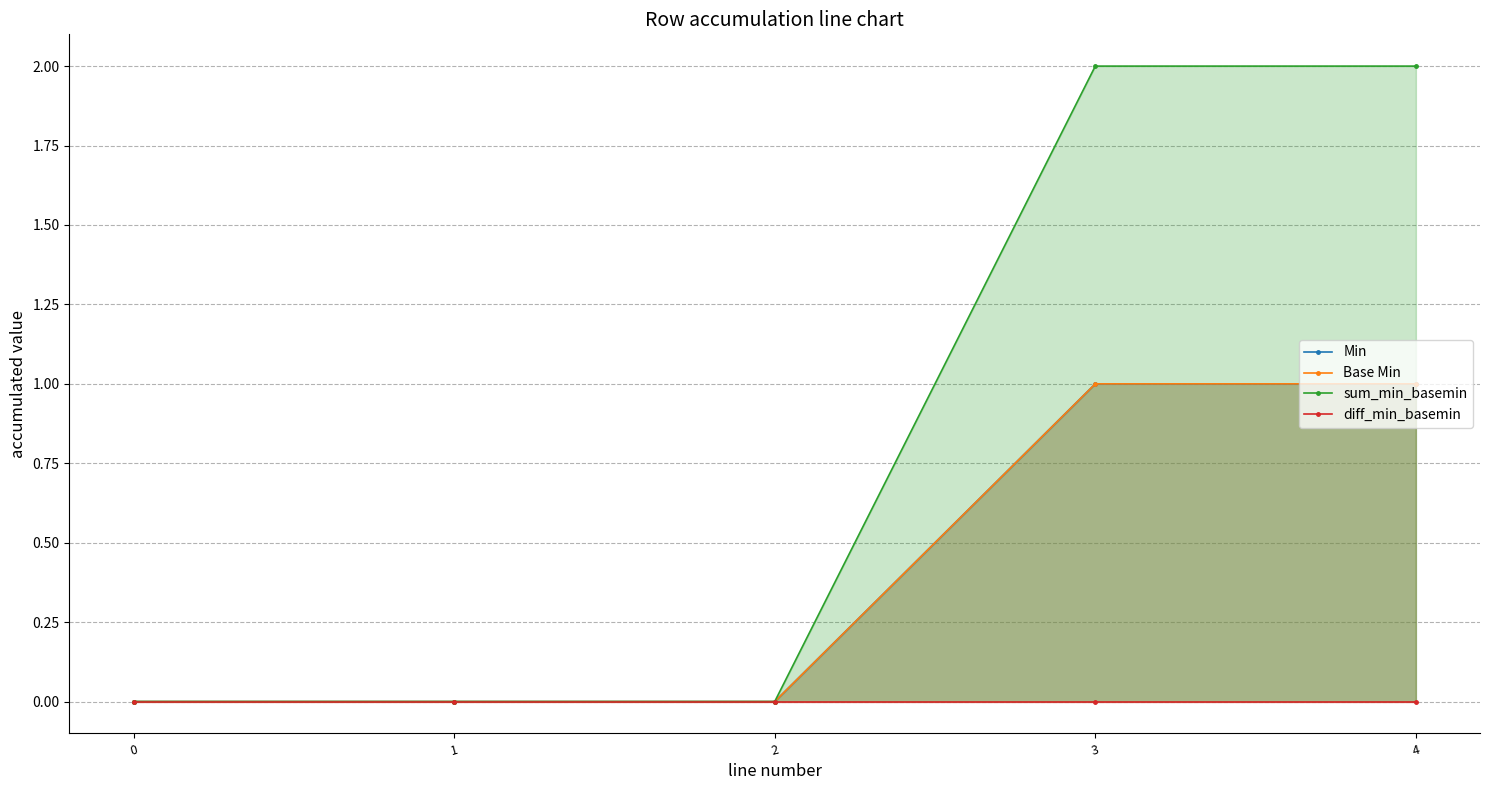

What is the value of the Base Min point at the 5th from the left?

1